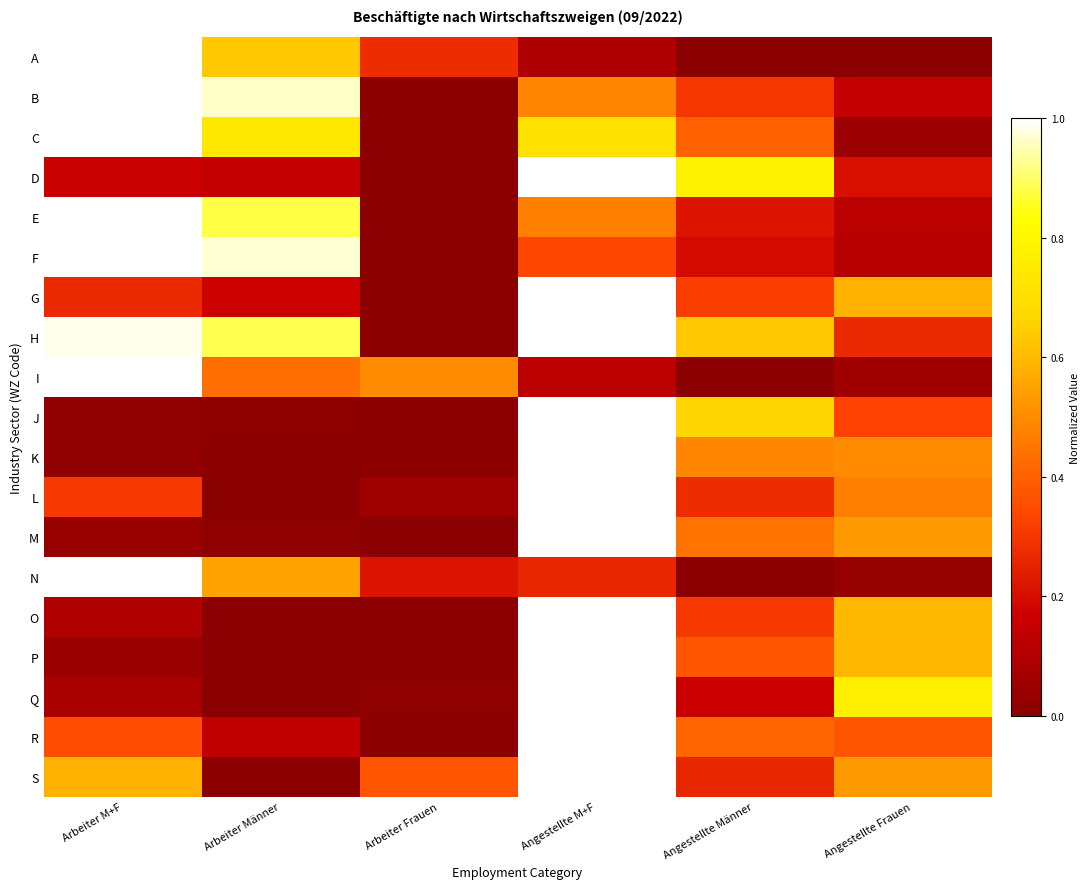

Which series has the widest spread of values?

A